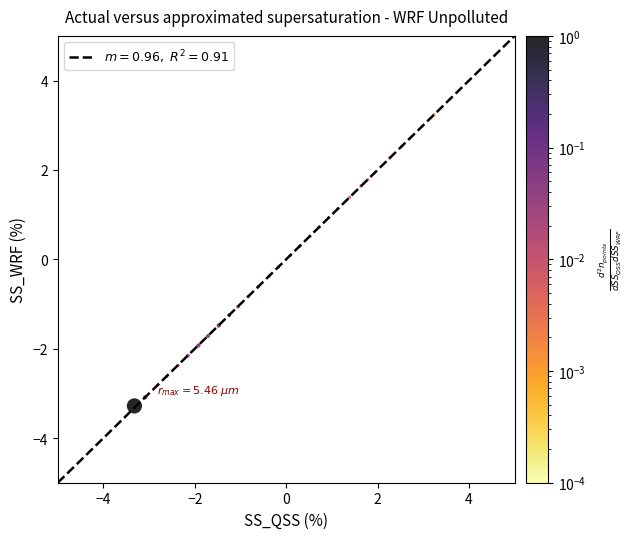

What is the range of Y values (max minus min)?

6.9